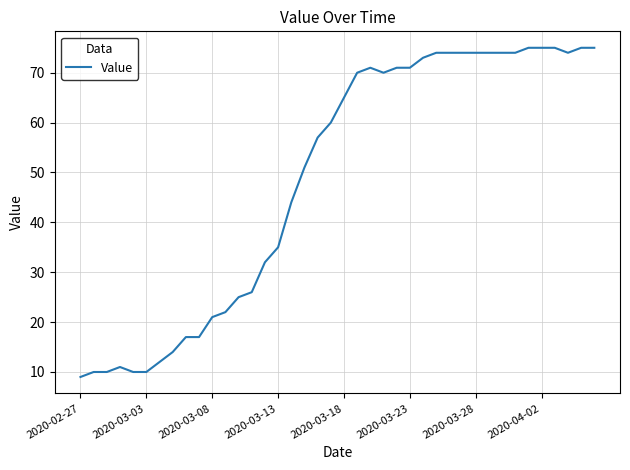

What is the minimum value shown in the chart?

9